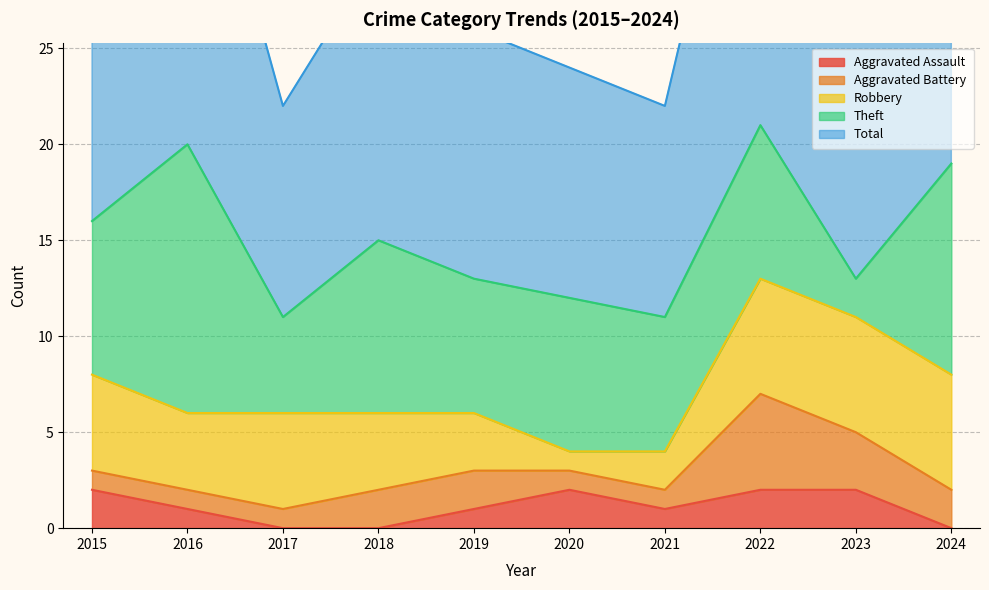

At which label does Total reach its minimum?

2017